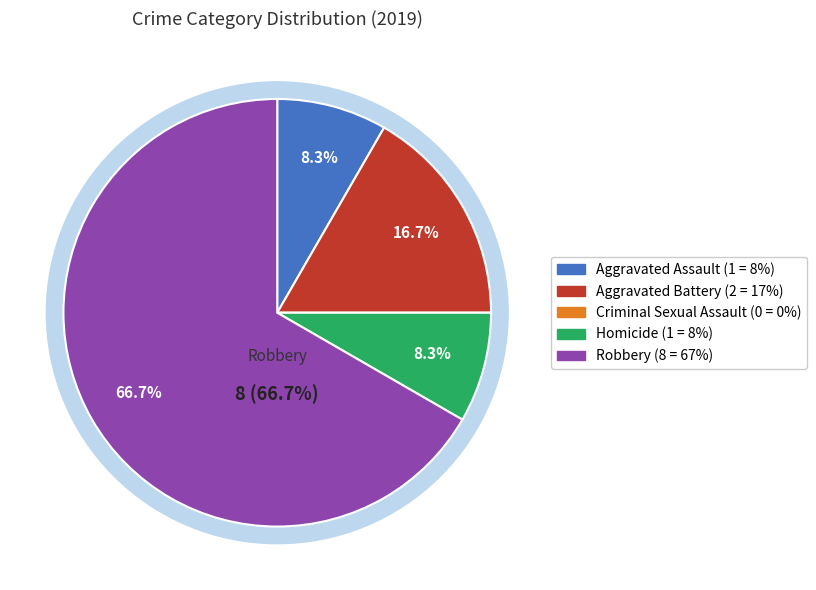

Is it true that Homicide is 8% of the pie?

True